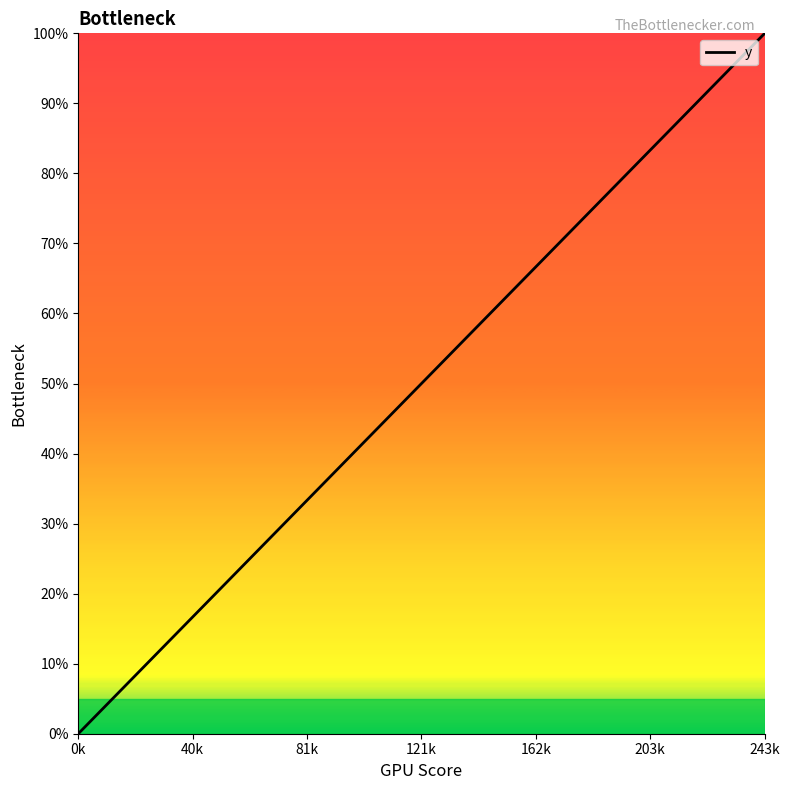

What is the difference between the maximum and minimum values?

100.0